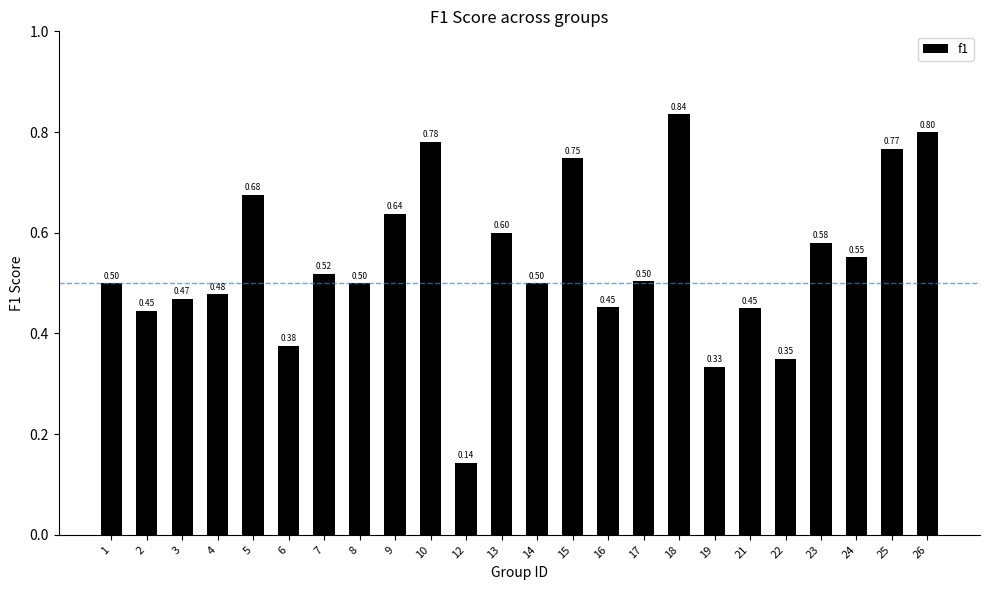

What is the difference between the second highest and second lowest values?

0.5